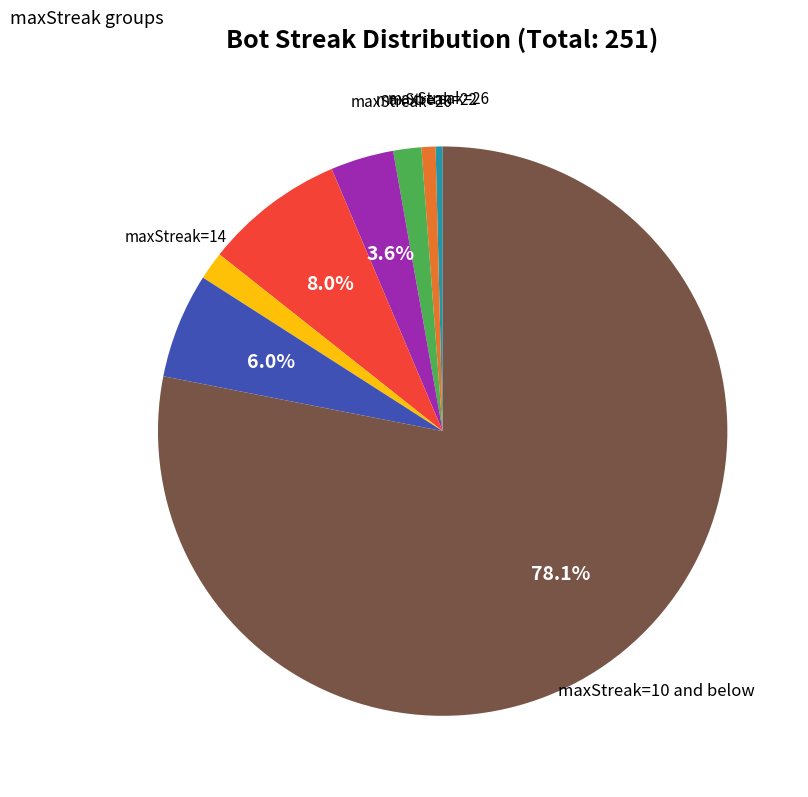

Is there a majority slice in this chart?

Yes